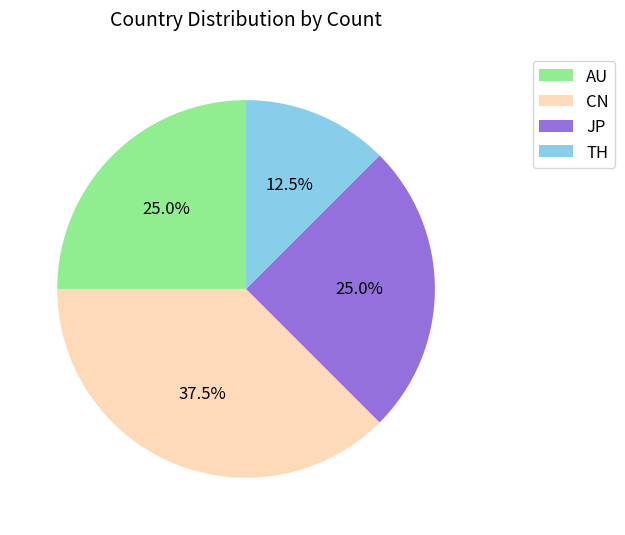

The AU slice represents 25% of the pie. True or false?

True